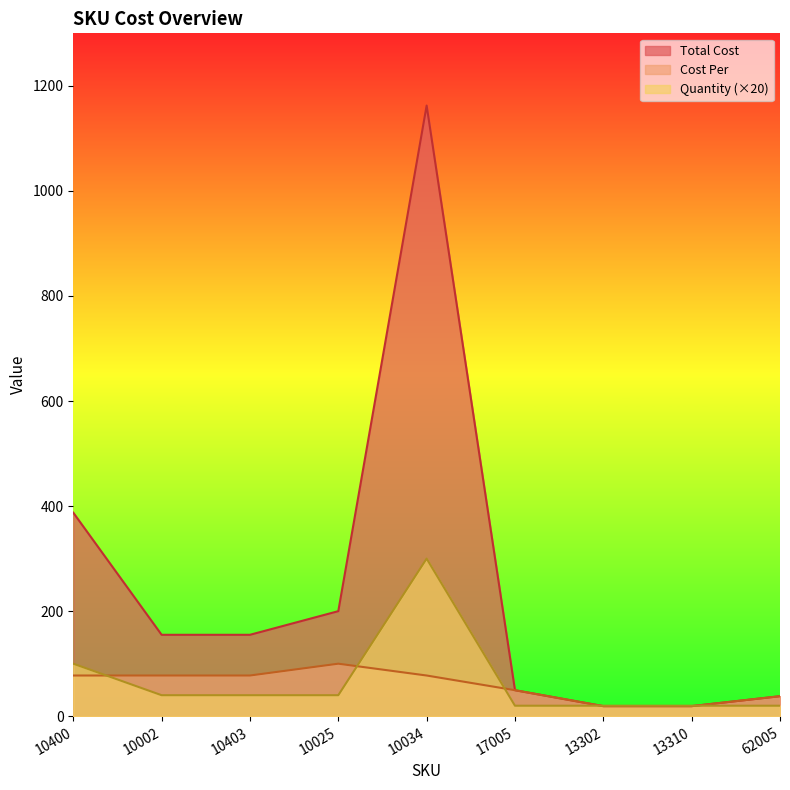

What is the approximate value of Quantity at 13302?

20.0